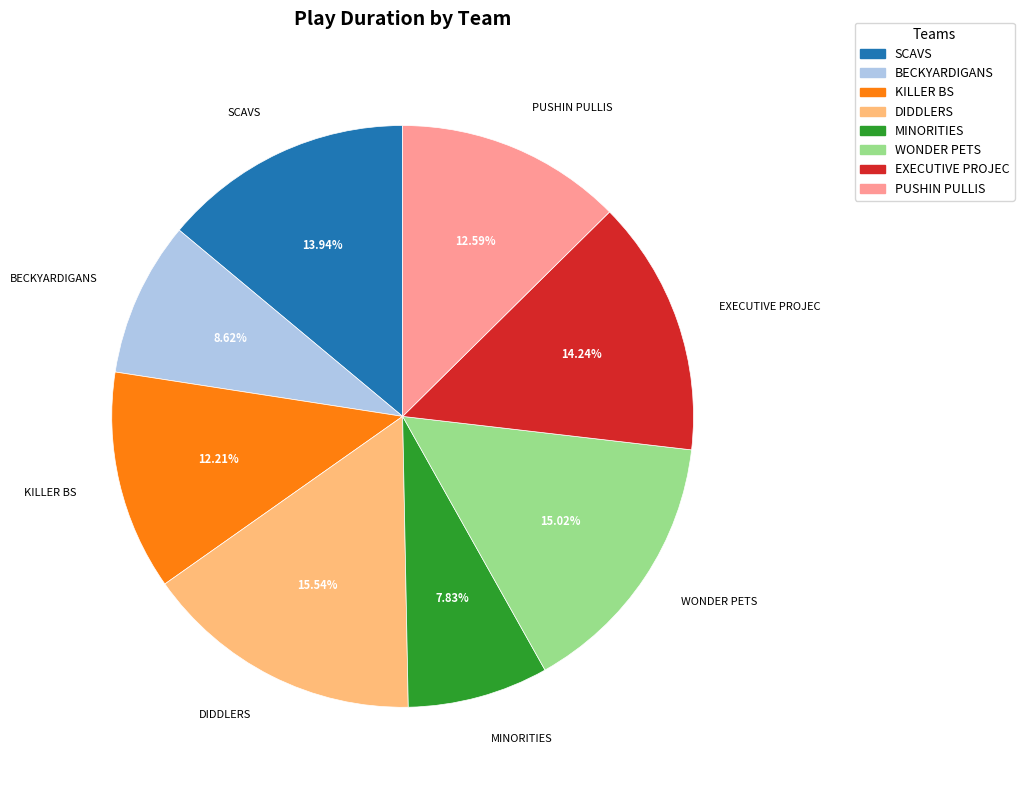

Approximately how many times larger is the value at WONDER PETS compared to BECKYARDIGANS?

1.7